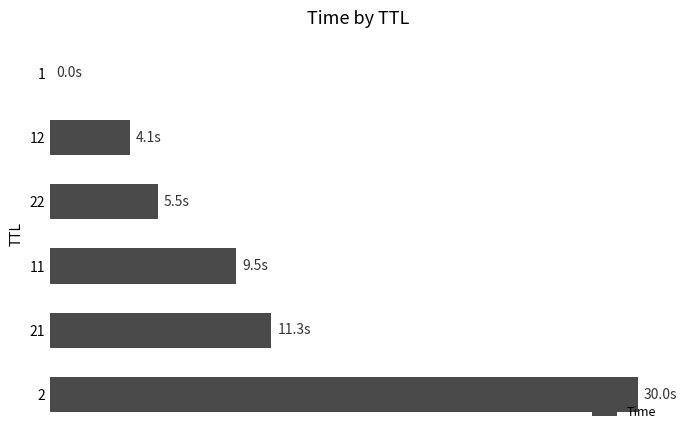

Are the bars horizontal?

Yes